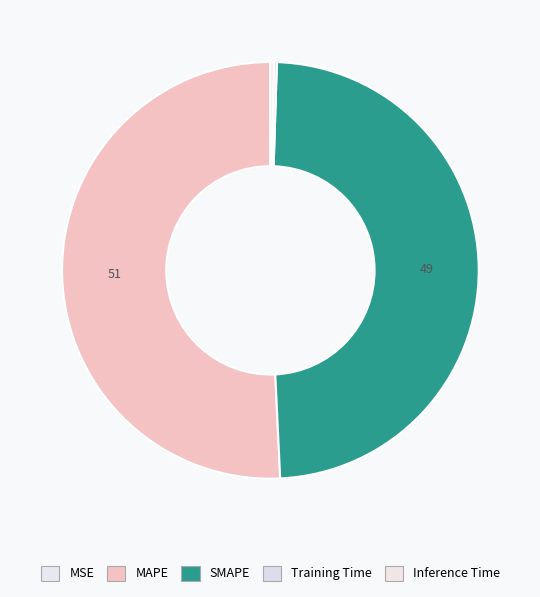

Is it true that MSE is 0% of the pie?

True